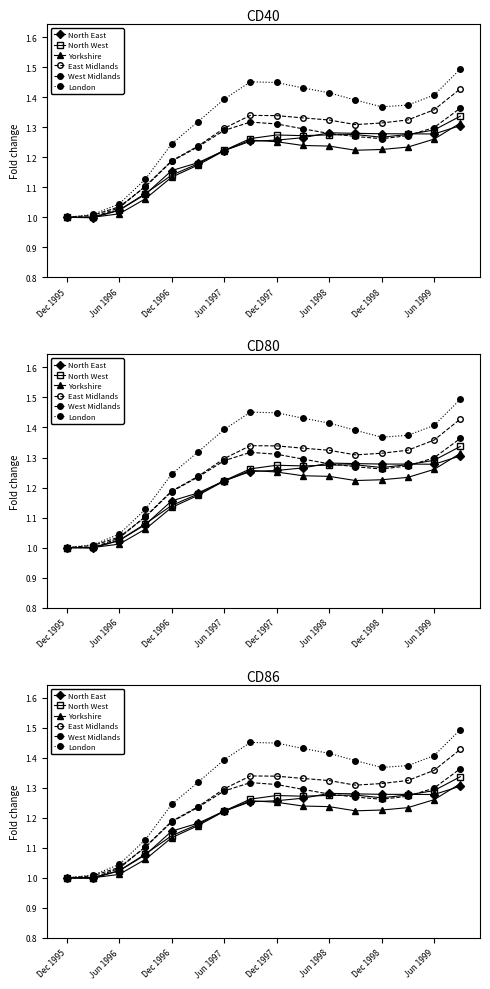

The East Midlands series shows 1.7 at Dec 1996. True or false?

False